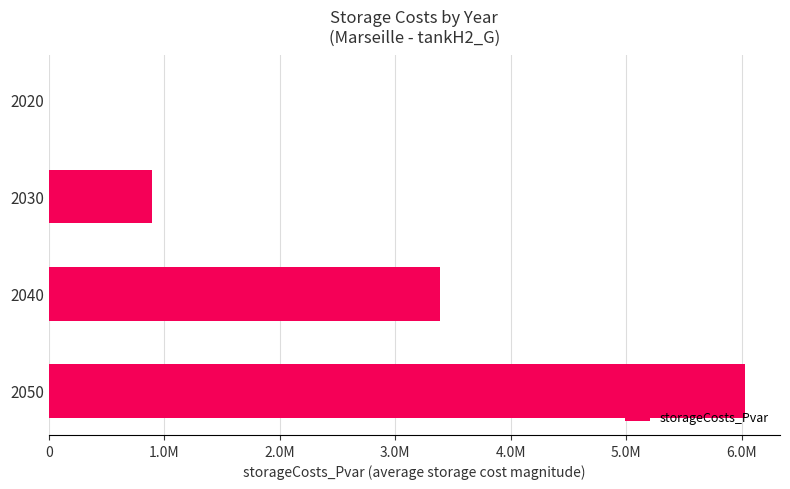

Are the bars horizontal?

Yes